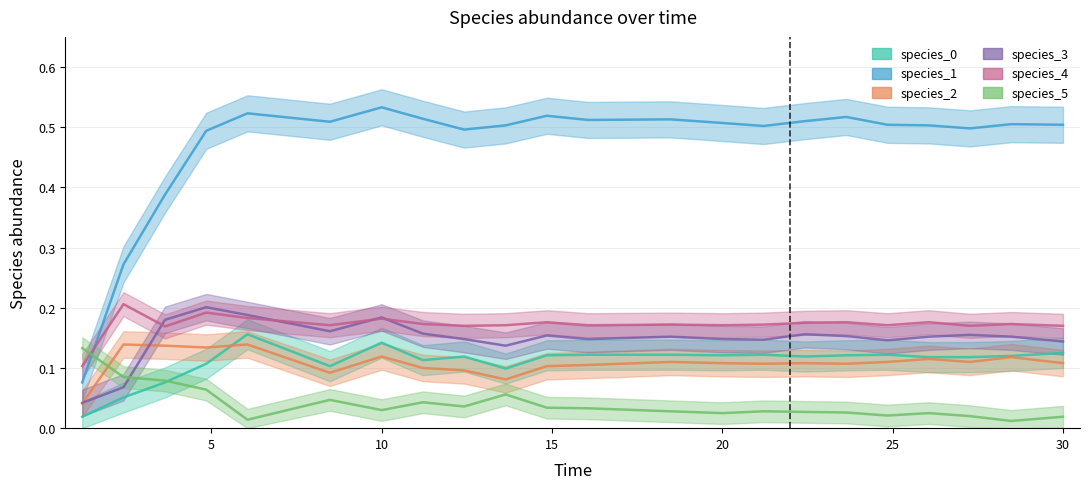

What is the difference between the highest and lowest values at time?

0.1